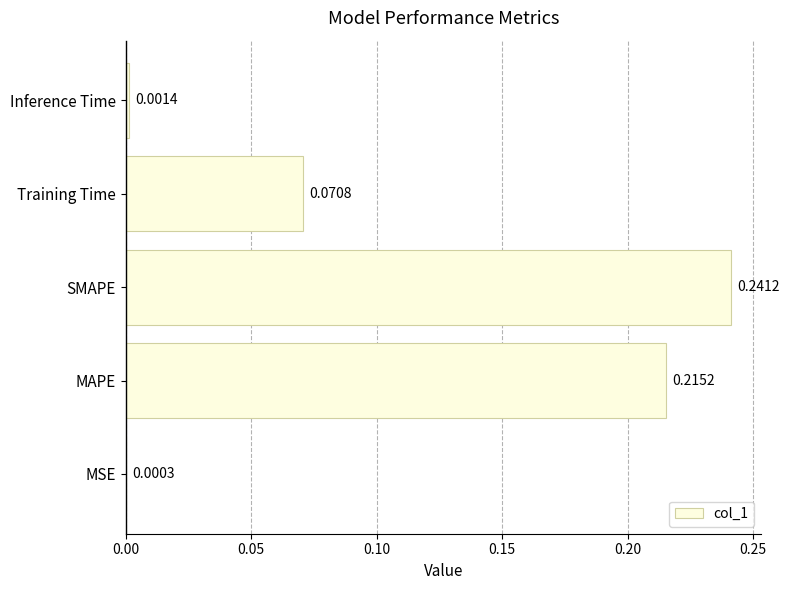

What is the sum of the values at SMAPE and MAPE?

0.5